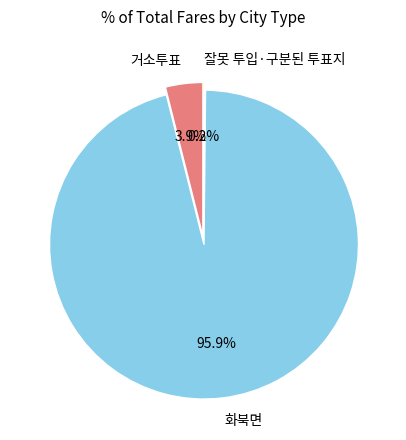

What portion of the pie excludes 화북면?

4.1%